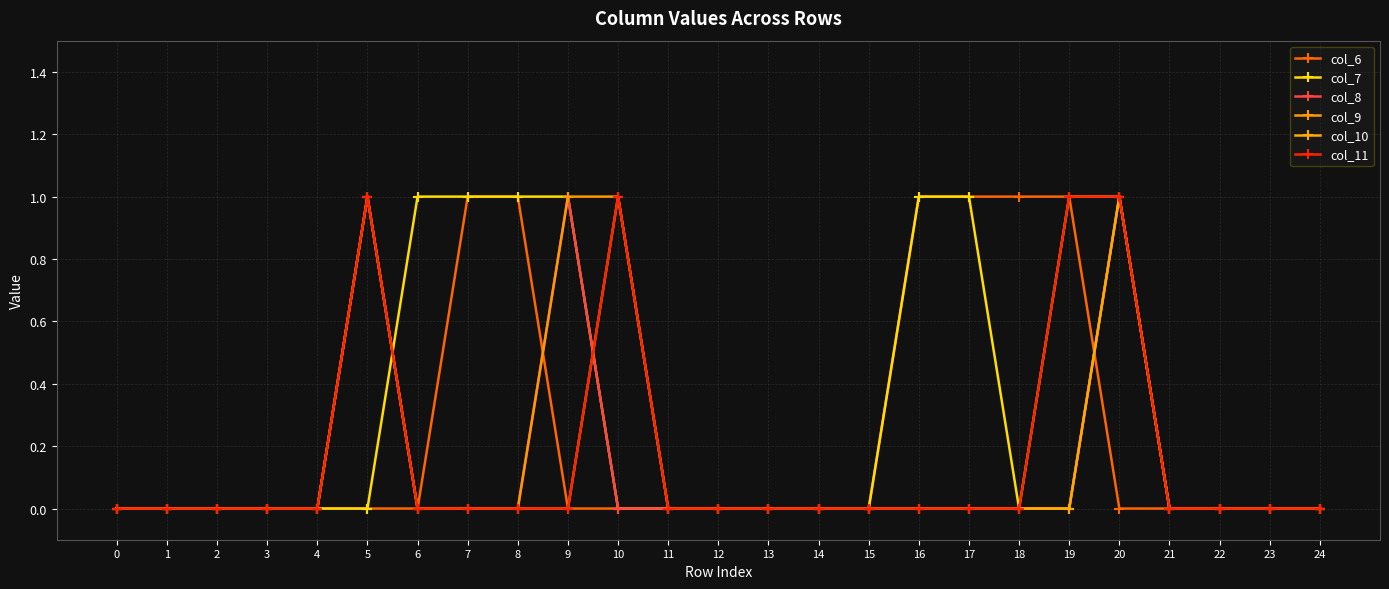

What is the difference between the maximum and minimum values in the col_10 series?

1